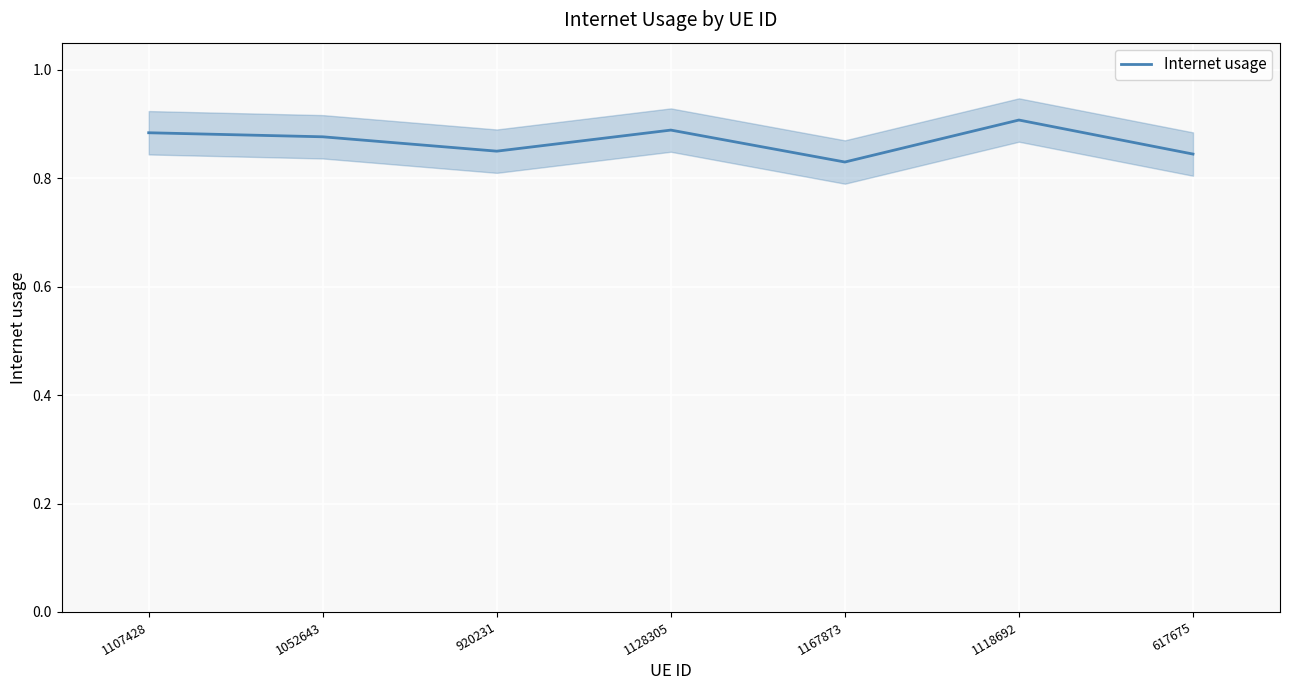

What position from the left is 1107428?

1